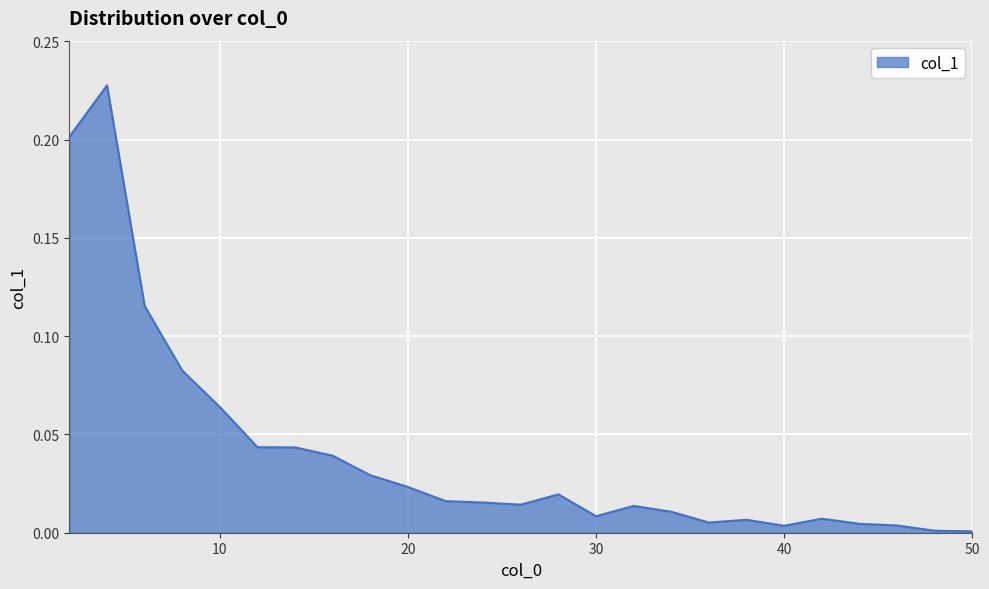

Where is the first local minimum?

26